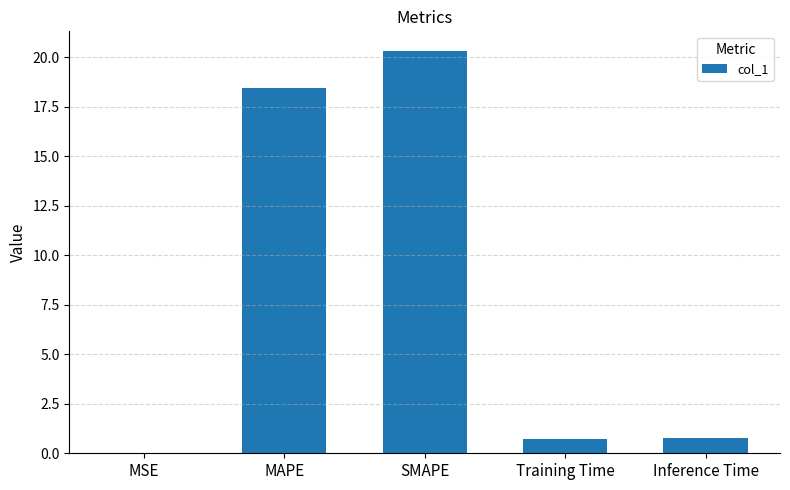

What is the change in value from MSE to Training Time?

+0.7